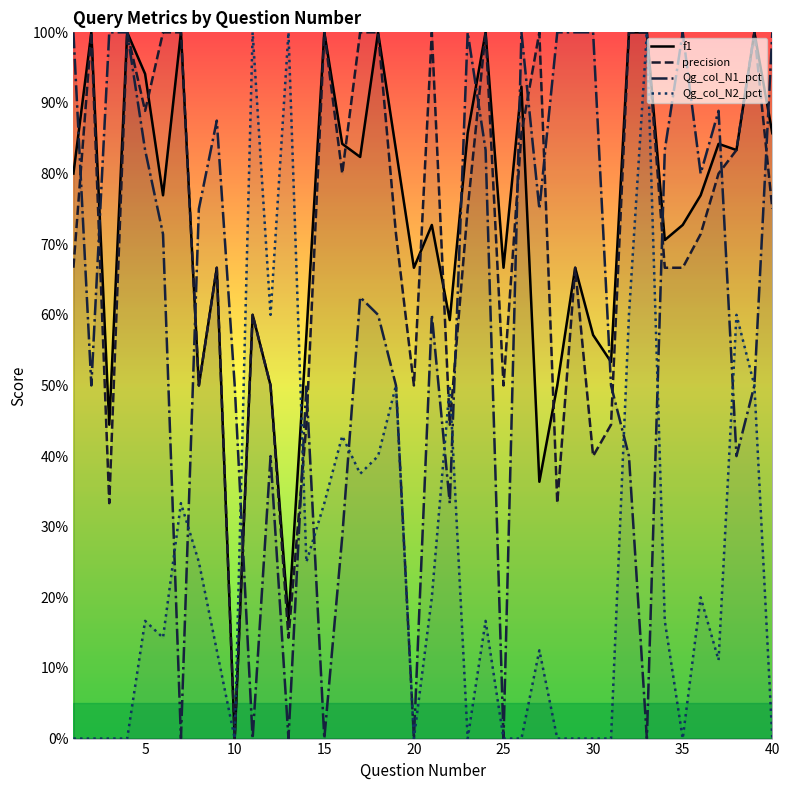

How many values in Qg_col_N1_pct are above zero?

33